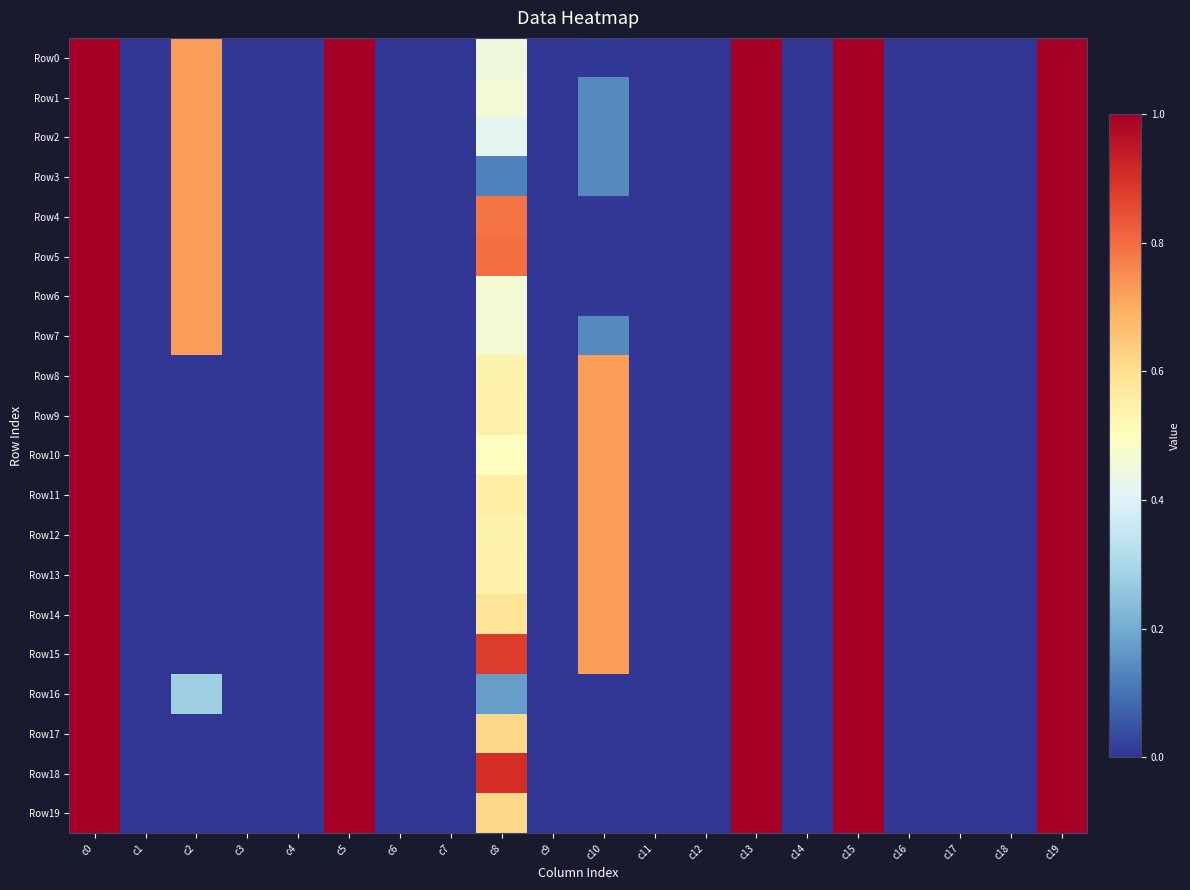

Which series changed the most between c0 and c6?

Row0